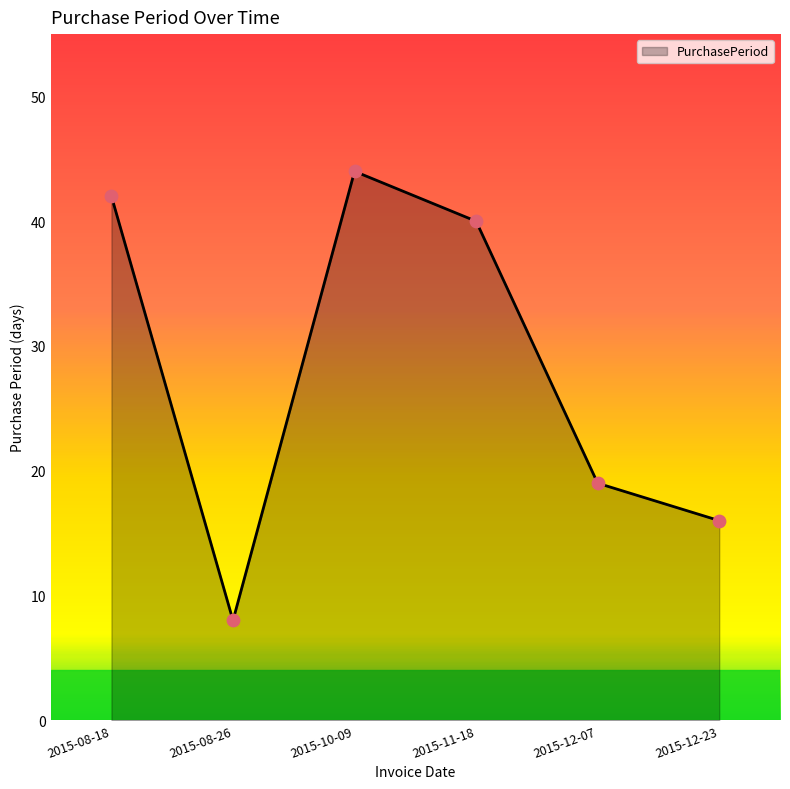

Approximately how many times larger is the value at 2015-08-26 compared to 2015-08-18?

0.2